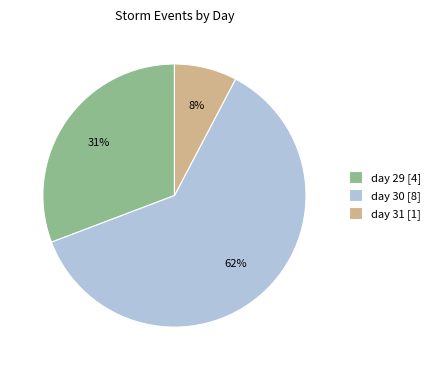

Is there a majority slice in this chart?

Yes